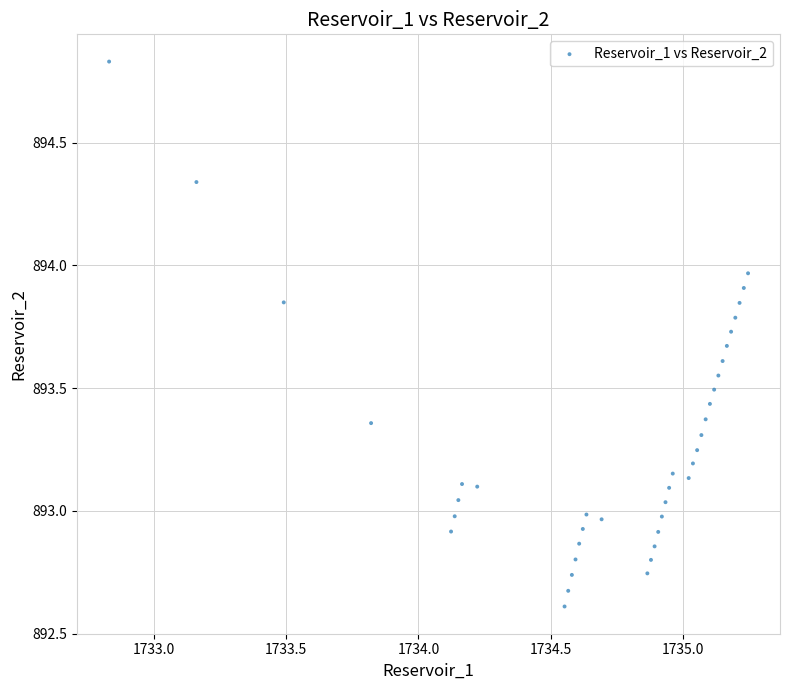

What is the range of X values (max minus min)?

2.4